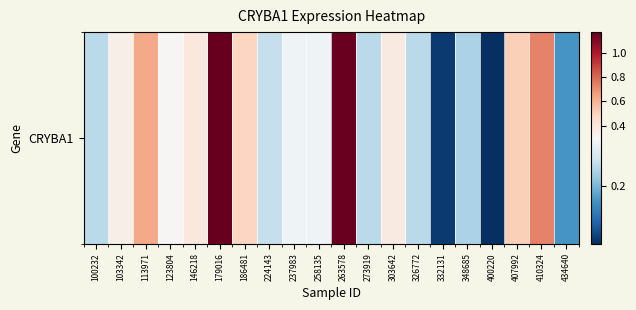

Between 400220 and 263578, which is larger?

263578